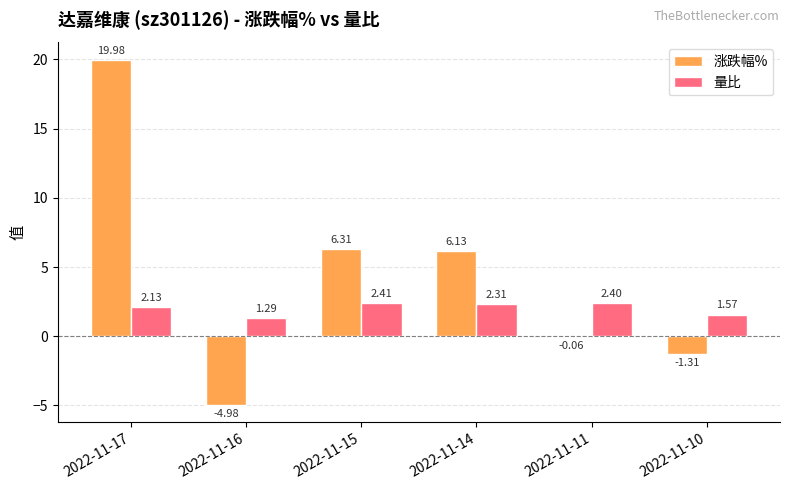

Is the value of 涨跌幅% at 2022-11-15 greater than the value of 量比 at 2022-11-15?

Yes